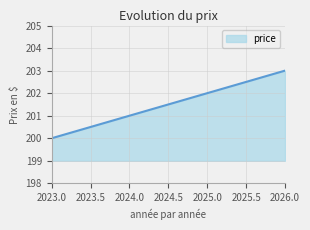

How many distinct data groups are displayed?

1